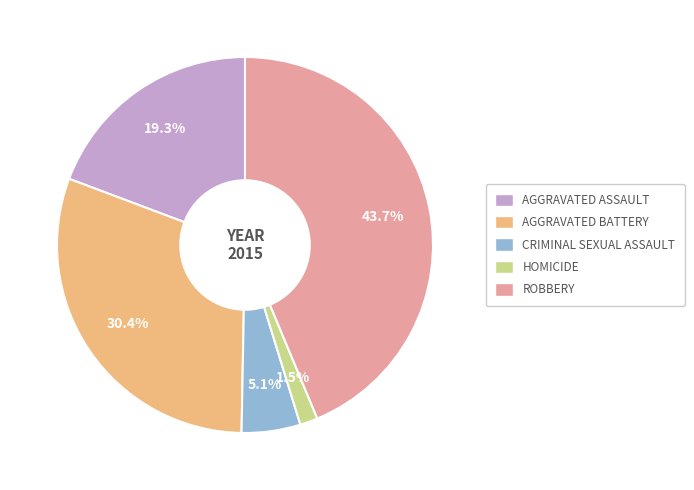

Count the number of slices in the pie.

5